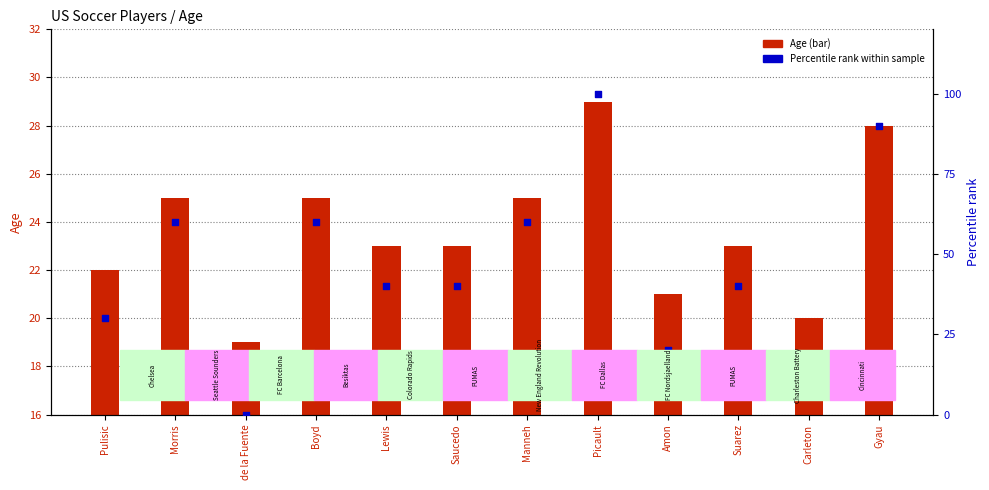

Which series contains the highest Y value?

Percentile rank